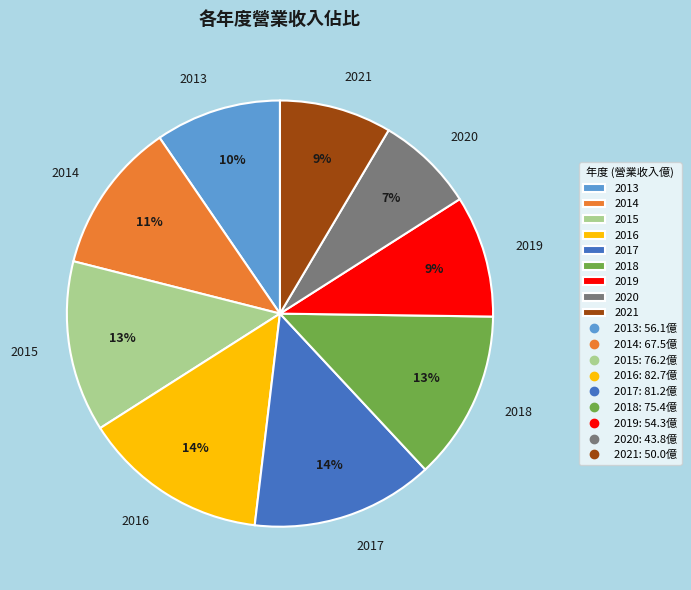

Is 2016 the majority of the pie?

No